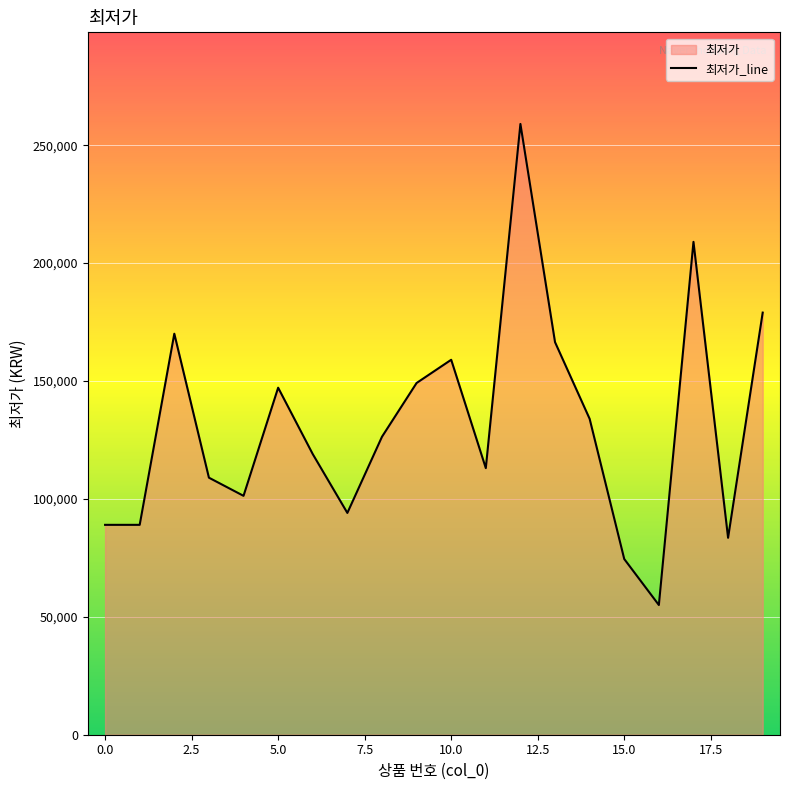

What is the value of the 2nd point from the left?

89000